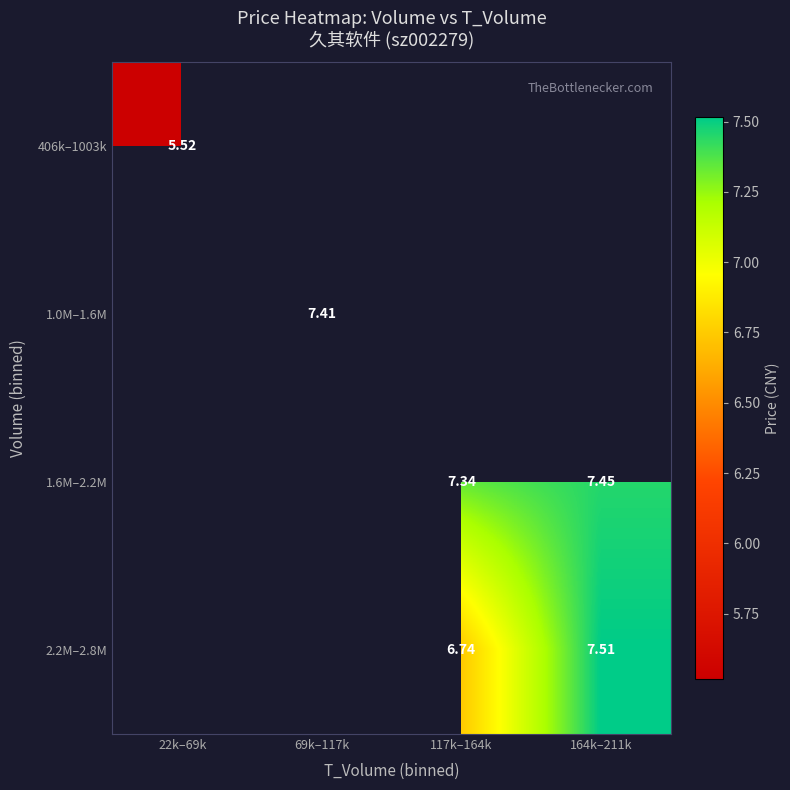

How many values in the 1.6M–2.2M series exceed 7?

2